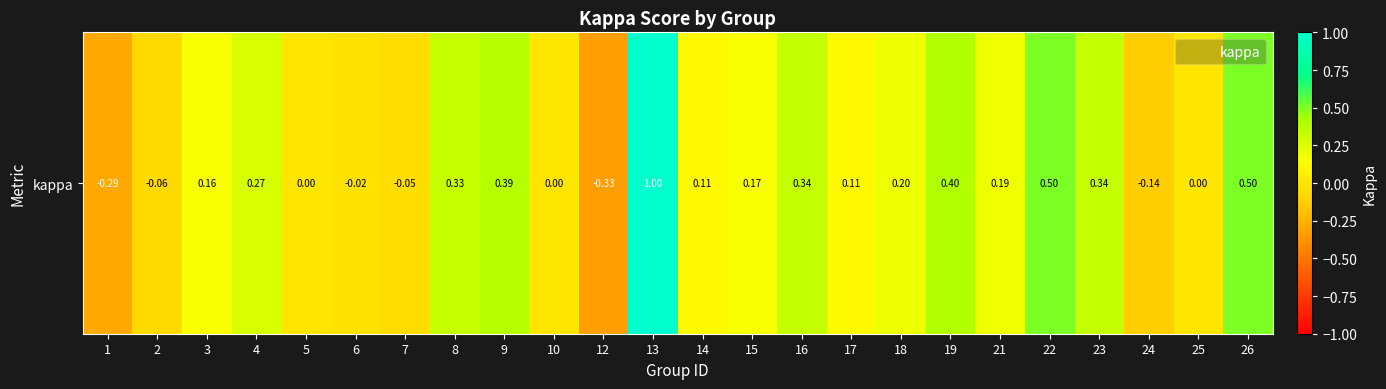

What is the minimum value shown in the chart?

-0.3